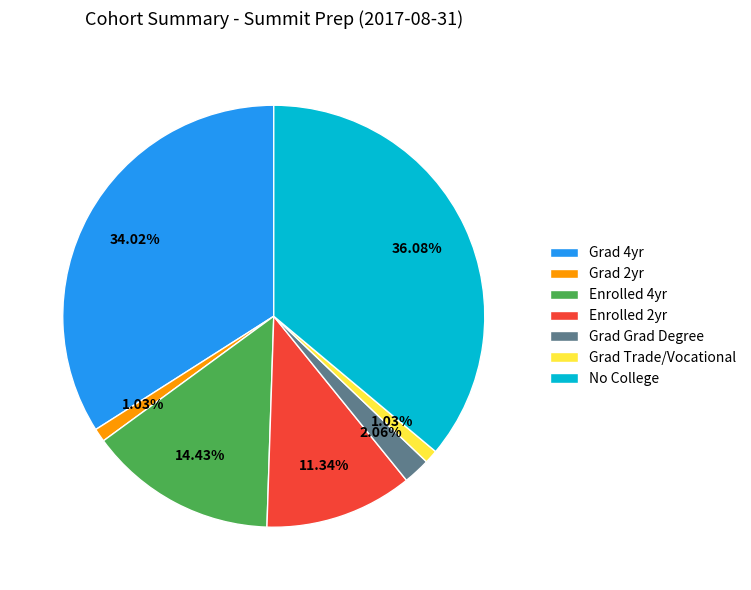

How many slices are in this pie chart?

7